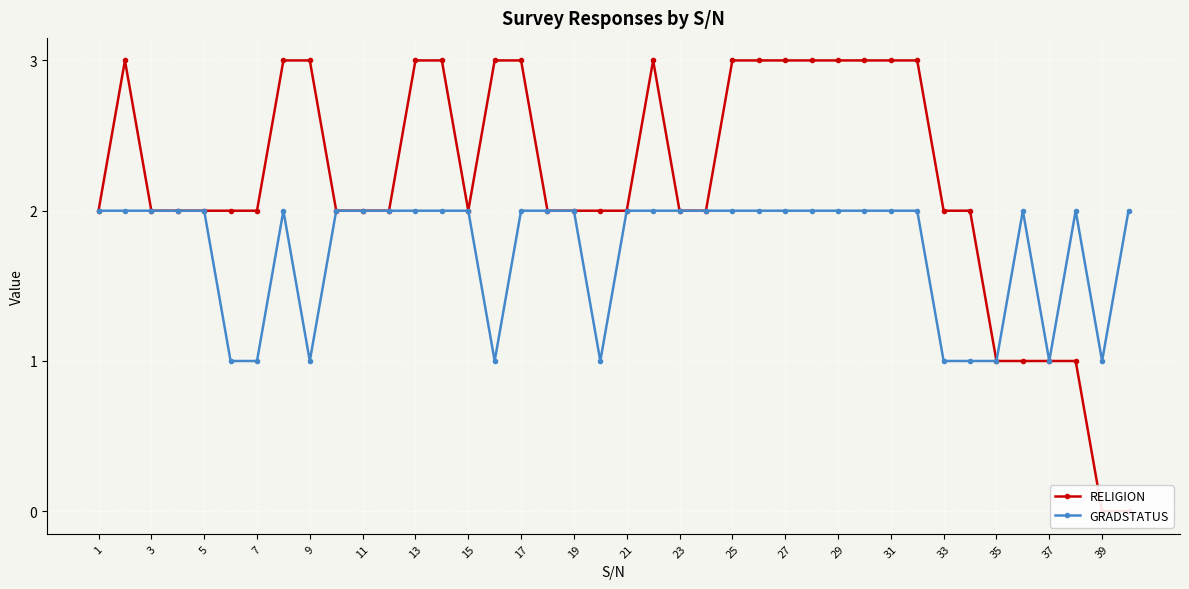

The GRADSTATUS series shows 4 at 13. True or false?

False